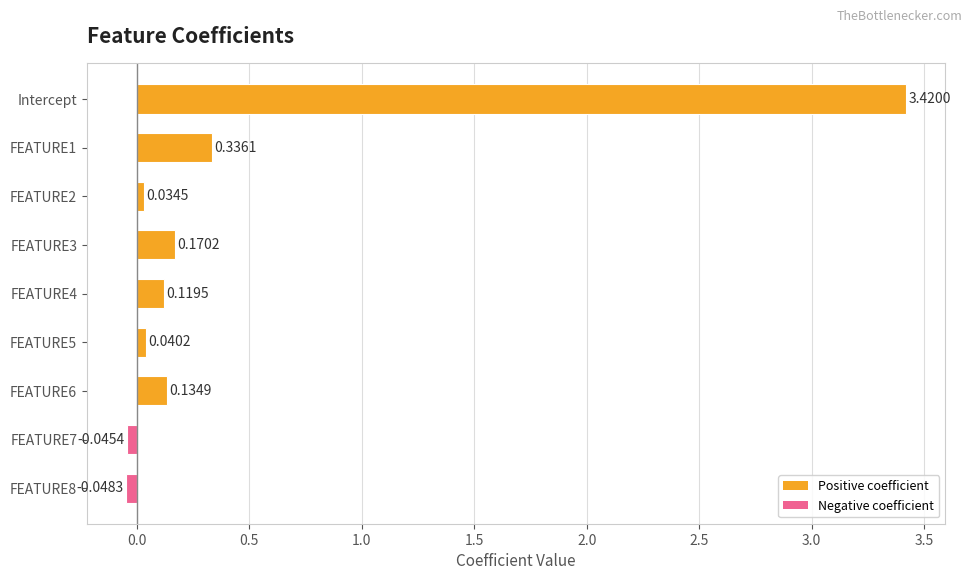

What is the difference between the second highest and minimum values?

0.4